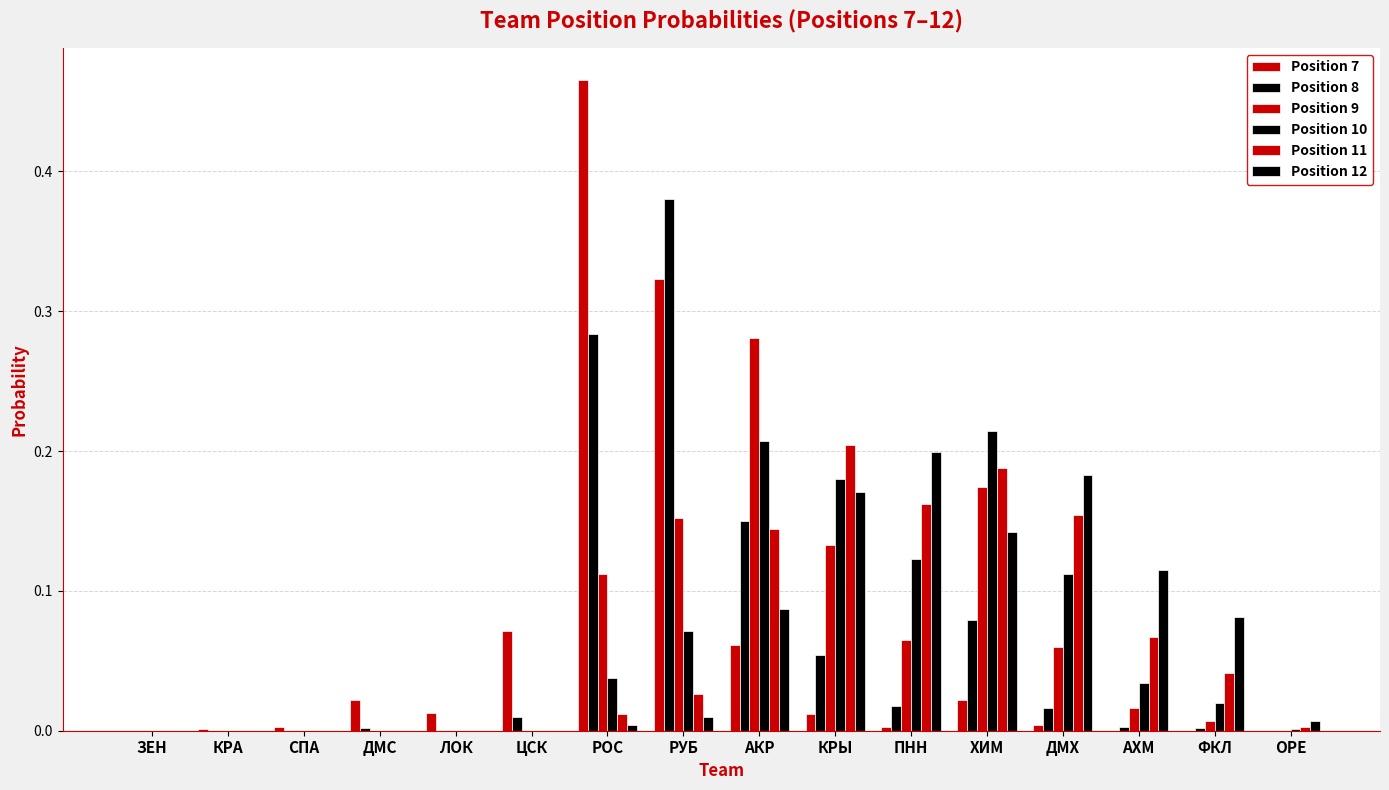

What is the sum of the Position 10 values at ДМХ and РОС?

0.1